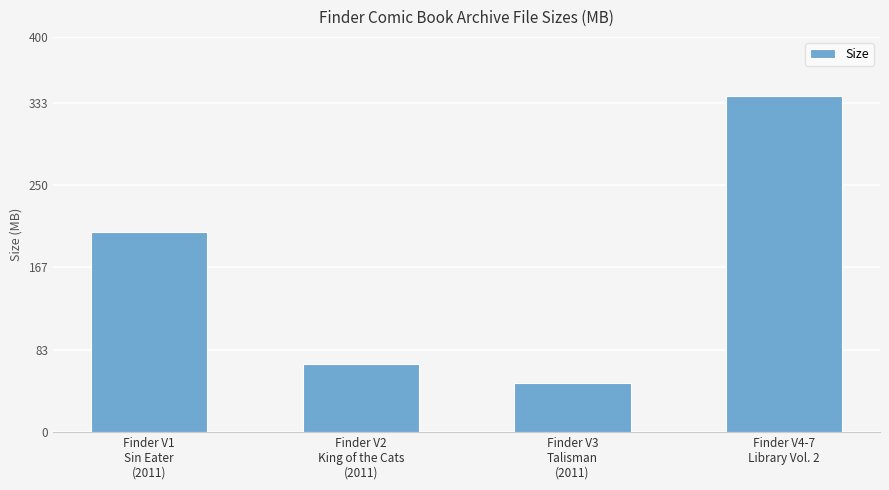

What is the ratio of the value at Finder V3
Talisman
(2011) to the value at Finder V2
King of the Cats
(2011)?

0.7